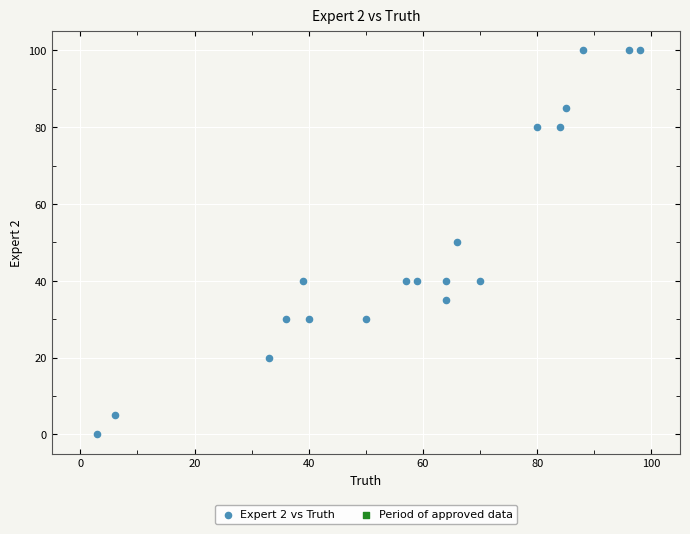

What is the range of X values (max minus min)?

95